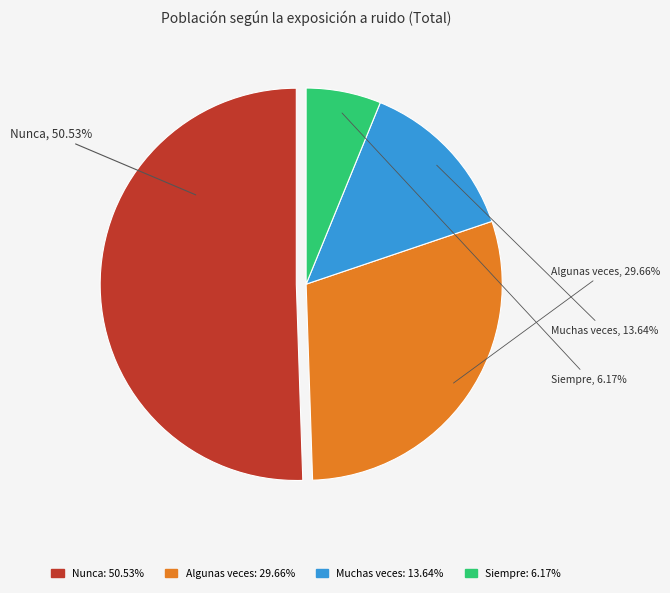

Which category has the biggest portion of the pie?

Nunca